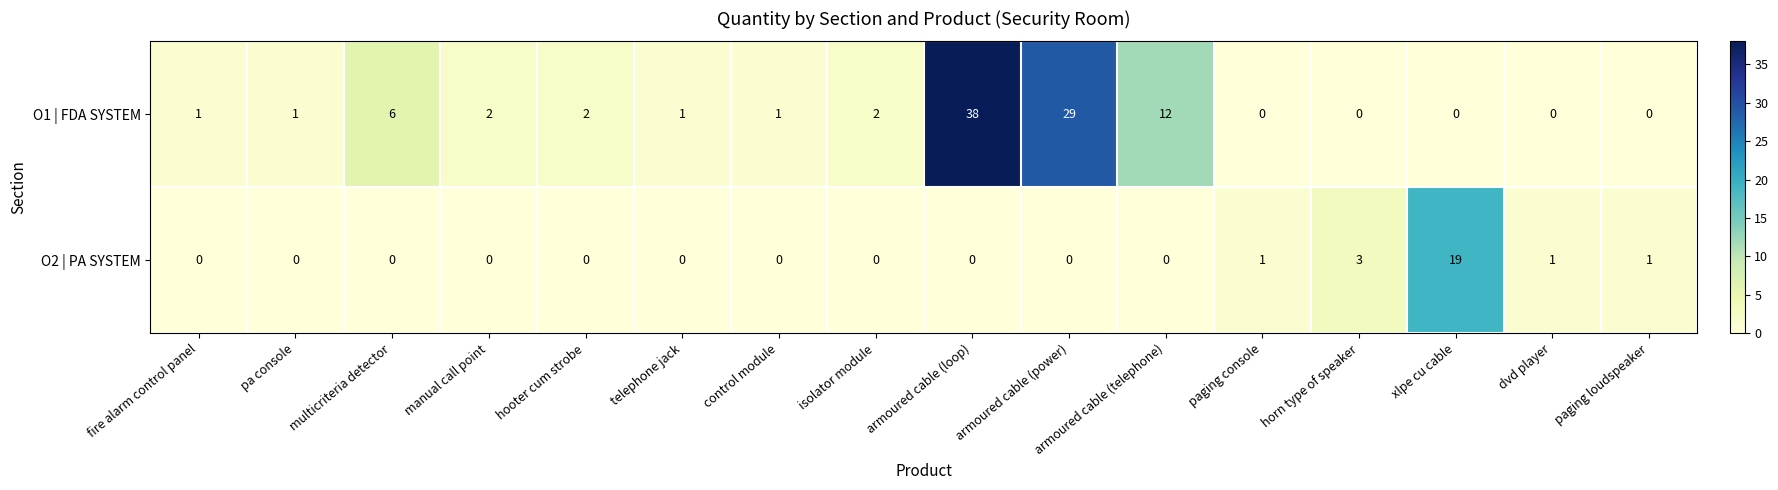

Which series has the widest spread of values?

O1 | FDA SYSTEM